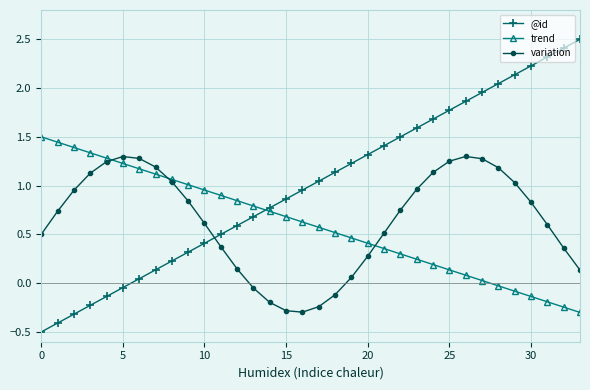

How many negative values does the variation series have?

6